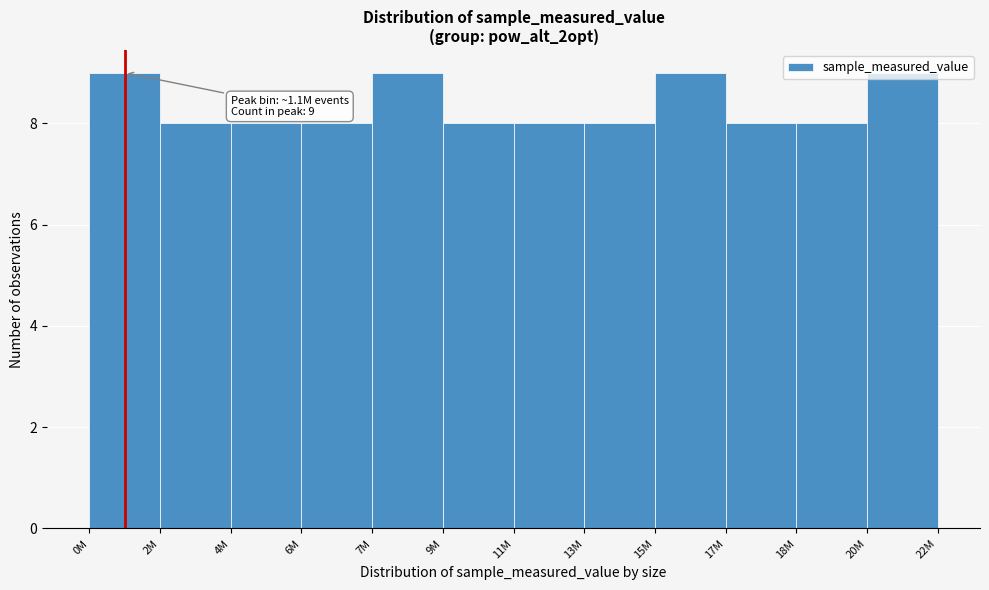

Approximately how many times larger is the value at 0M compared to 17M?

1.1